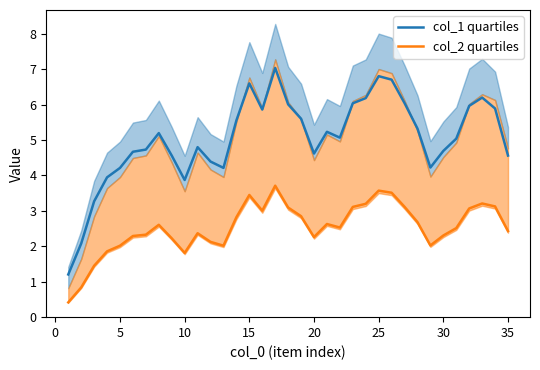

Reading left to right, extract all data points from this chart.

col_1 quartiles: 1.2	2.1	3.3	3.9	4.2	4.7	4.7	5.2	4.6	3.9	4.8	4.4	4.2	5.6	6.6	5.9	7.0	6.0	5.6	4.6	5.2	5.1	6.0	6.2	6.8	6.7	6.0	5.3	4.2	4.7	5.0	6.0	6.2	5.9	4.6
col_2 quartiles: 0.4	0.8	1.5	1.9	2.0	2.3	2.3	2.6	2.2	1.8	2.4	2.1	2.0	2.8	3.4	3.0	3.7	3.1	2.8	2.3	2.6	2.5	3.1	3.2	3.6	3.5	3.1	2.7	2.0	2.3	2.5	3.1	3.2	3.1	2.4